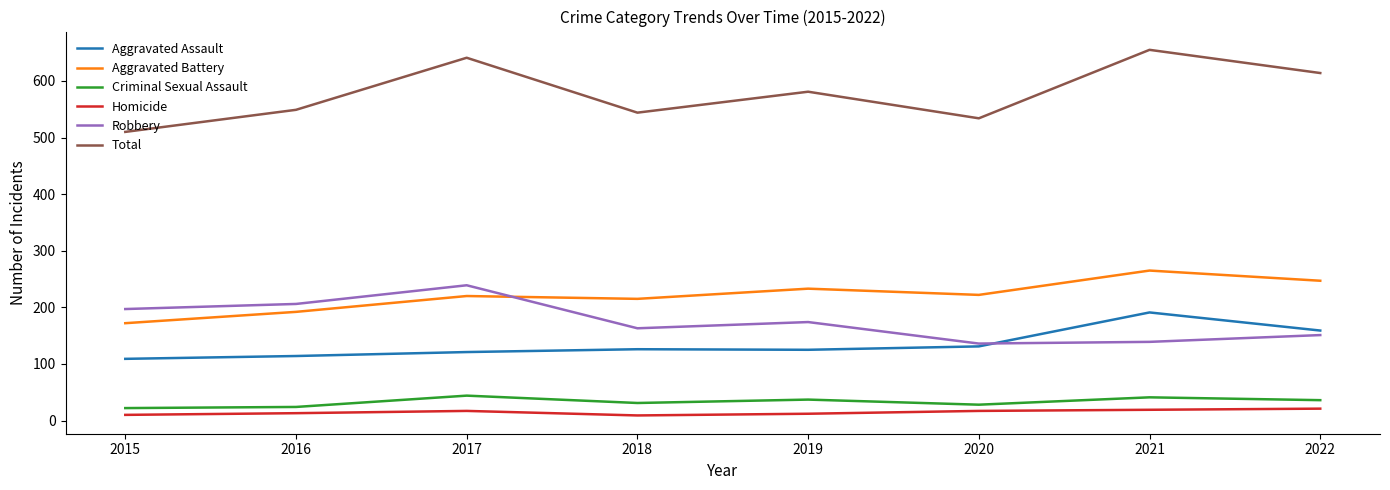

What is the maximum value for Robbery?

239